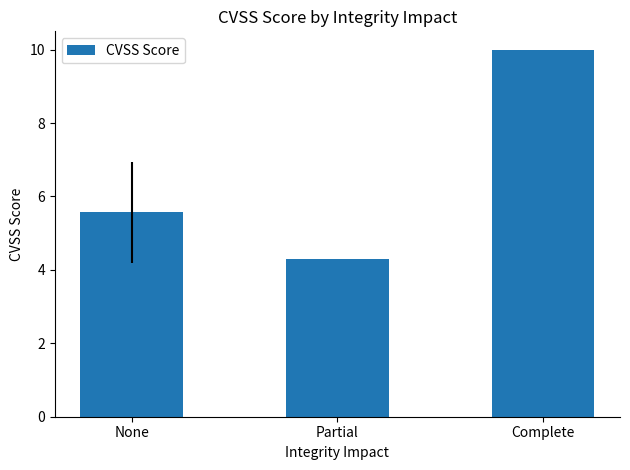

Reading left to right, list all the values displayed in this chart.

5.6	4.3	10.0